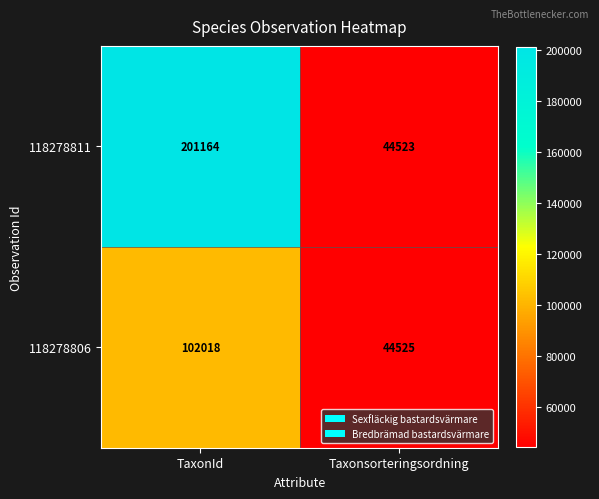

At which label is 118278806 closest to 73271?

Taxonsorteringsordning